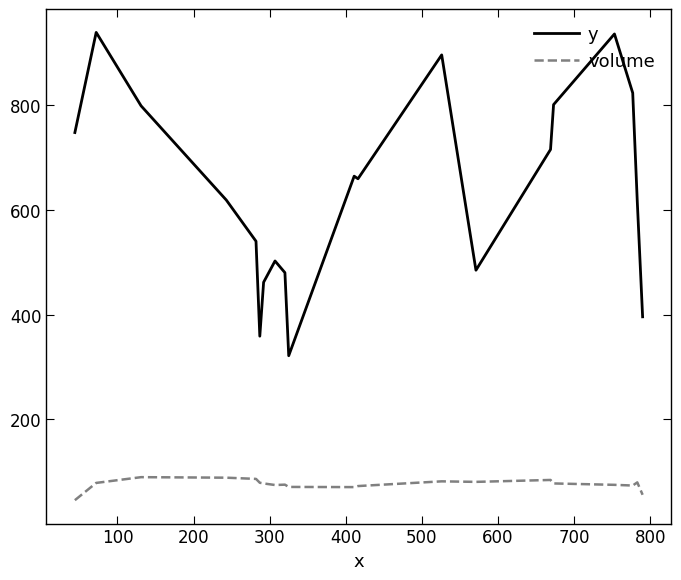

What is the difference between the maximum and minimum values in the volume series?

44.0